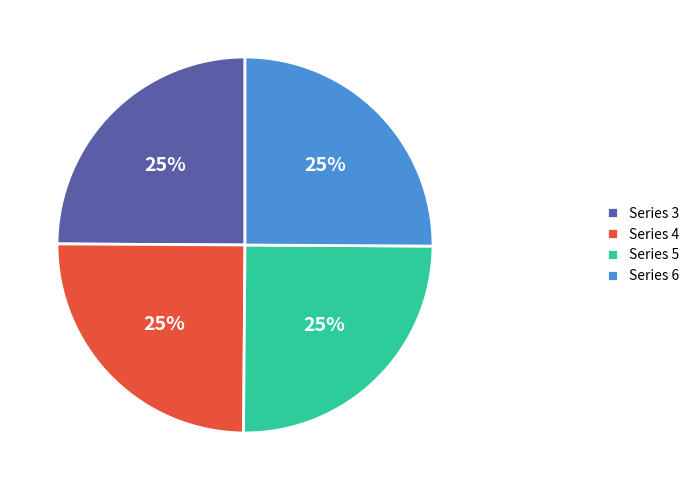

How many segments does this pie chart have?

4